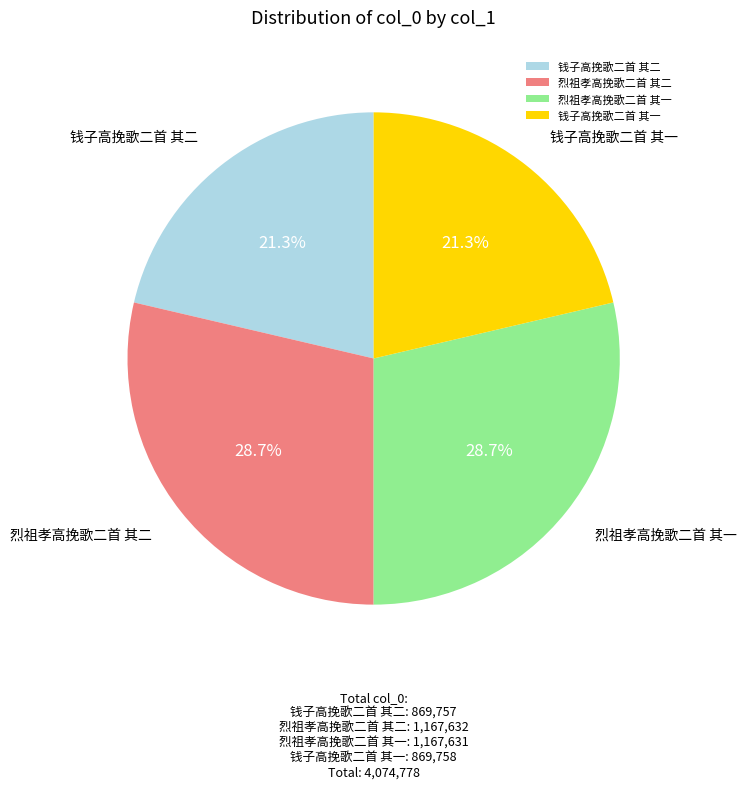

Is it true that 钱子高挽歌二首 其二 is 12% of the pie?

False